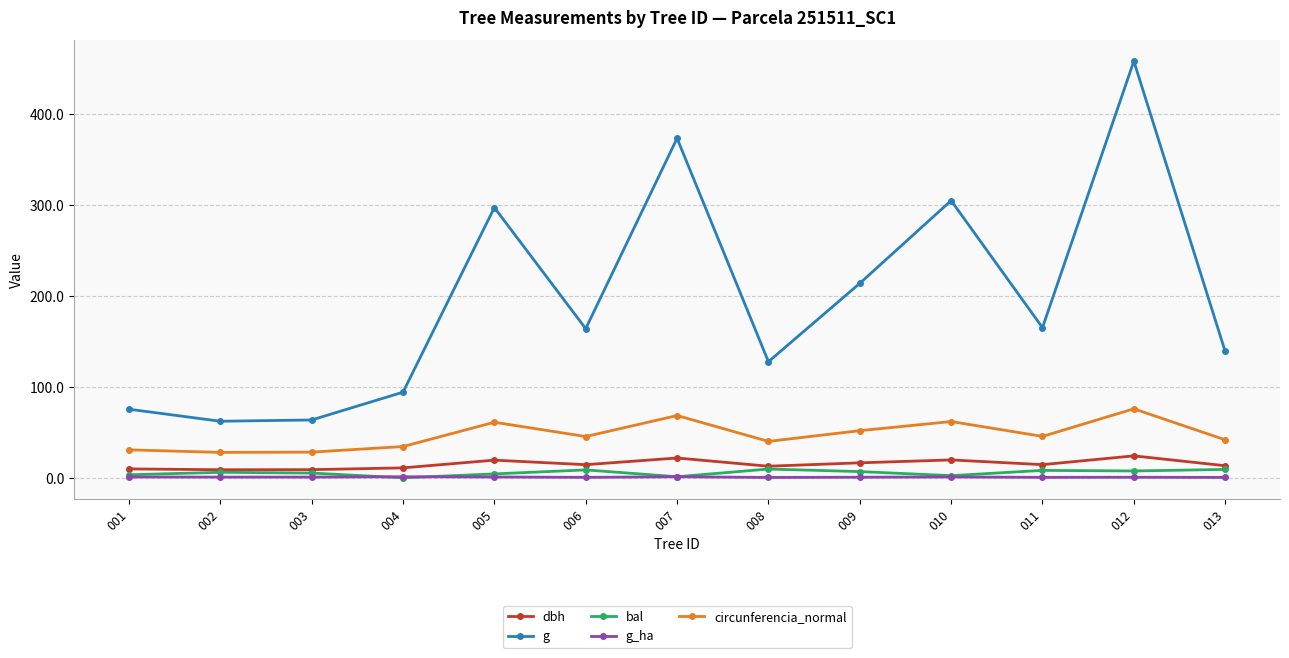

True or false: g_ha and g intersect in this chart.

False